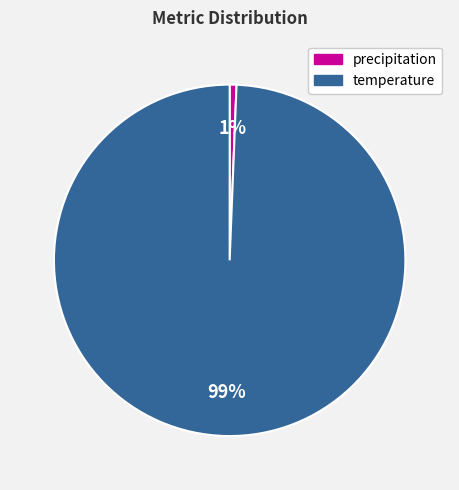

To the nearest percent, what percentage of the pie is temperature?

99%